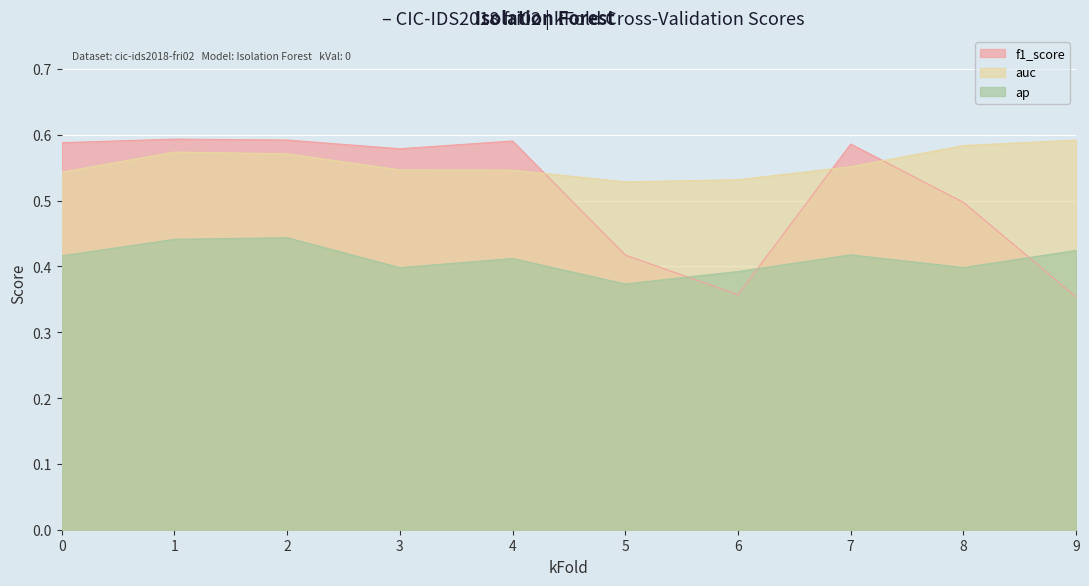

The value of f1_score at 5 is 0.4. True or false?

True